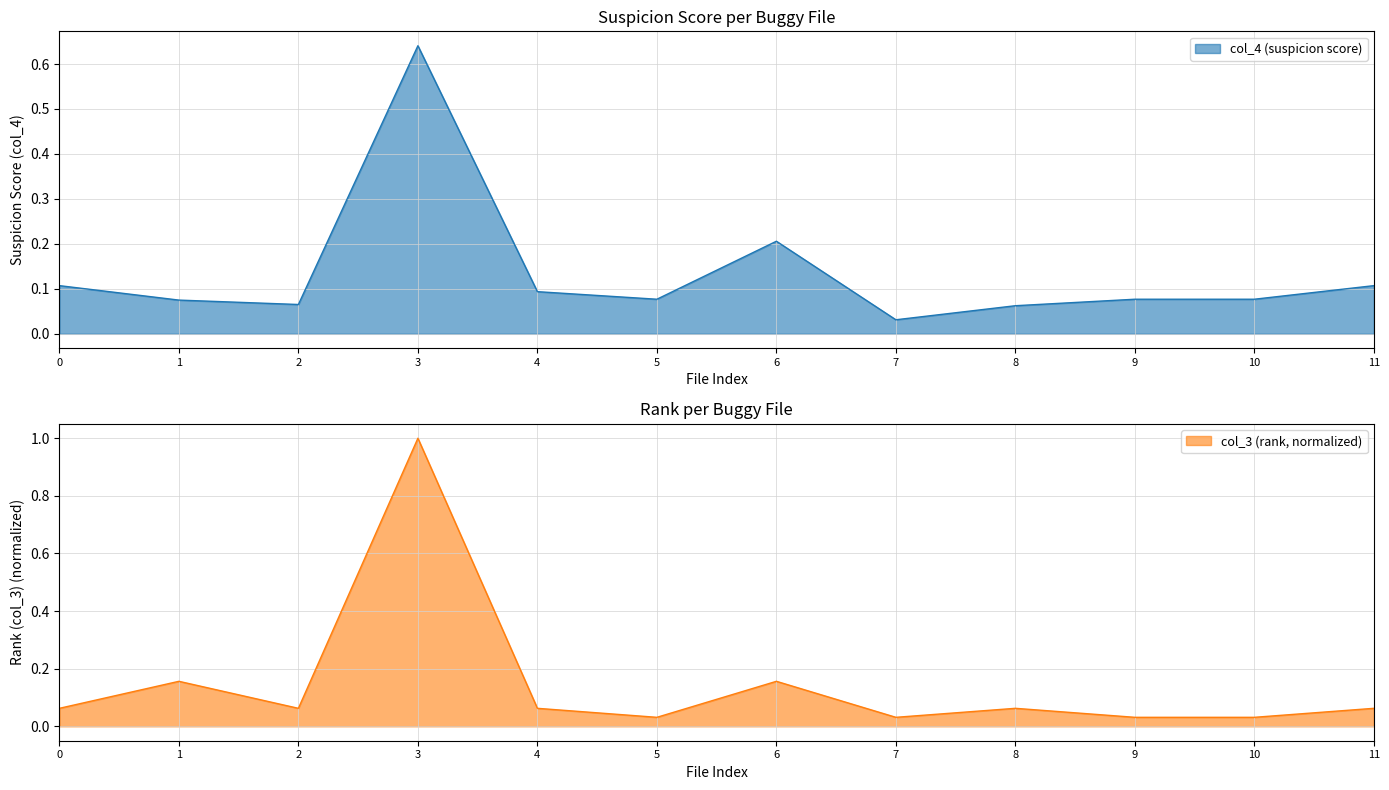

After their last crossing, which series has the higher values: col_4 (suspicion score) or col_3 (rank)?

col_4 (suspicion score)